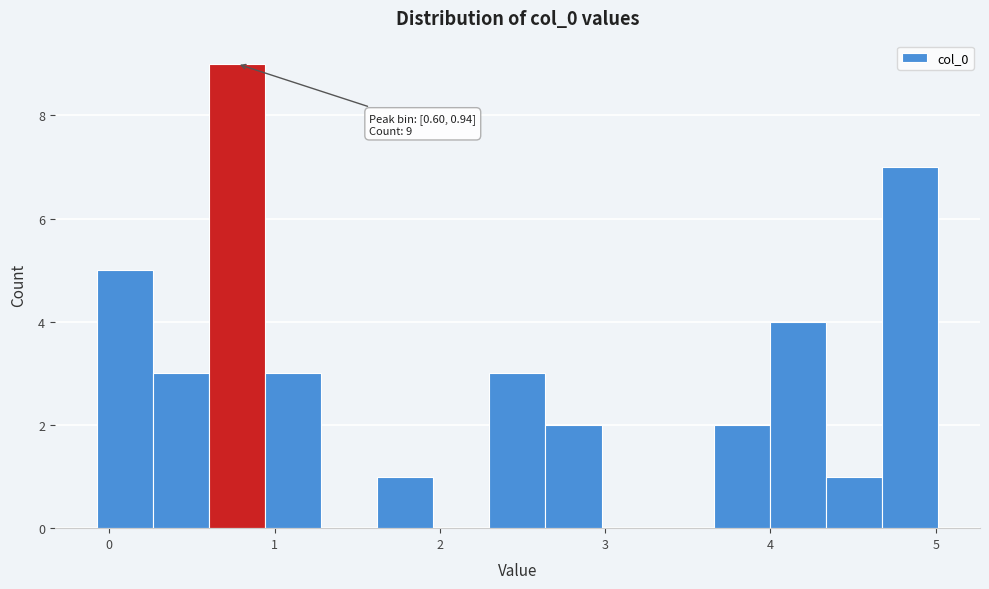

Around what value on the x-axis is the tallest bar? Give the approximate position of its centre, as read against the axis.

0.8